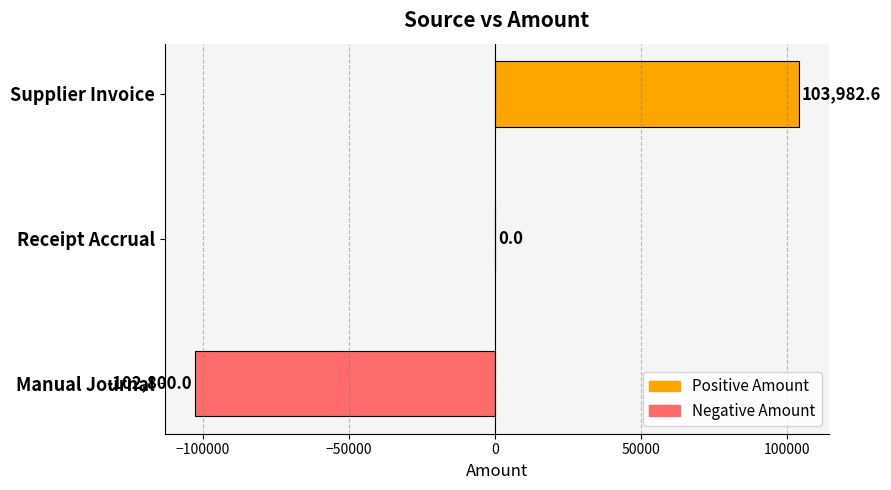

Reading top to bottom, what are all the values shown in this chart?

Supplier Invoice=103982.6	Receipt Accrual=0.0	Manual Journal=-102800.0